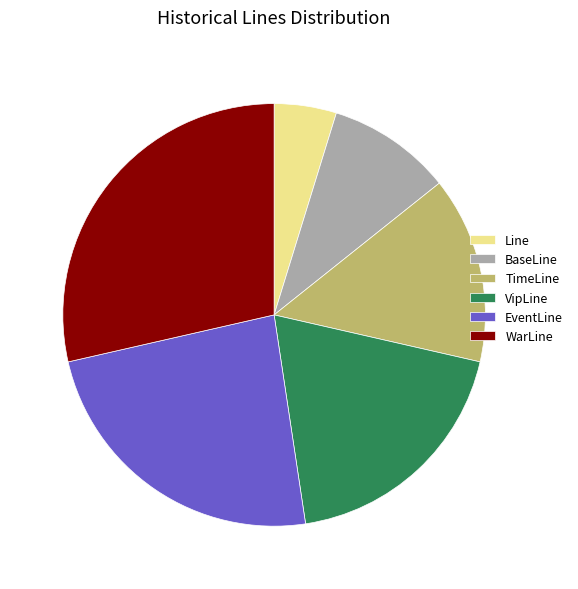

The TimeLine slice represents 21% of the pie. True or false?

False